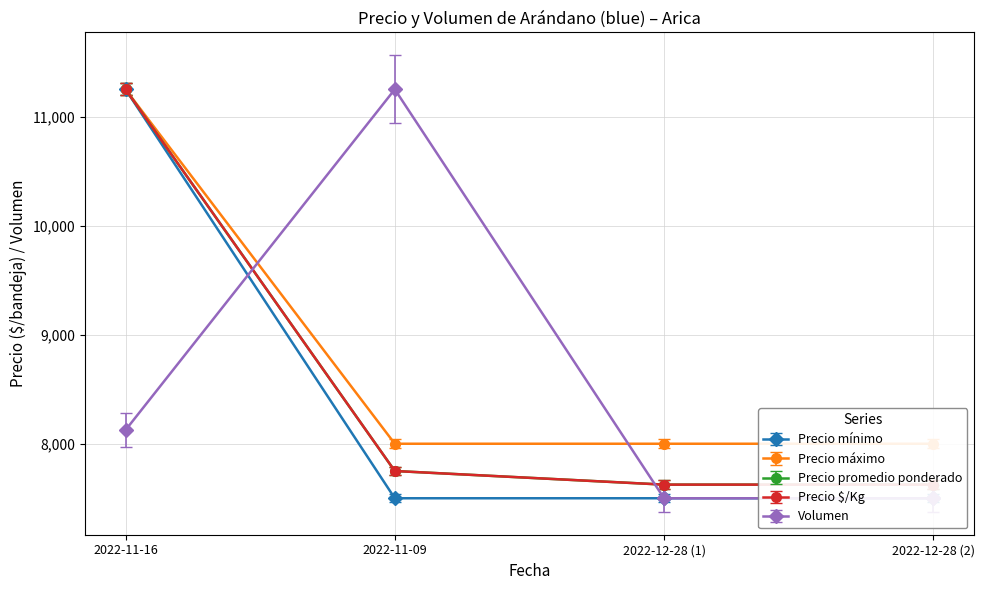

Reading left to right, list all the values displayed in this chart.

Precio mínimo: 11250.0	7500.0	7500.0	7500.0
Precio máximo: 11193.8	7462.5	7462.5	7462.5
Precio promedio ponderado: 11250.0	7750.0	7625.0	7625.0
Precio $/Kg: 11193.8	7711.2	7586.9	7586.9
Volumen: 8125.0	11250.0	7500.0	7500.0